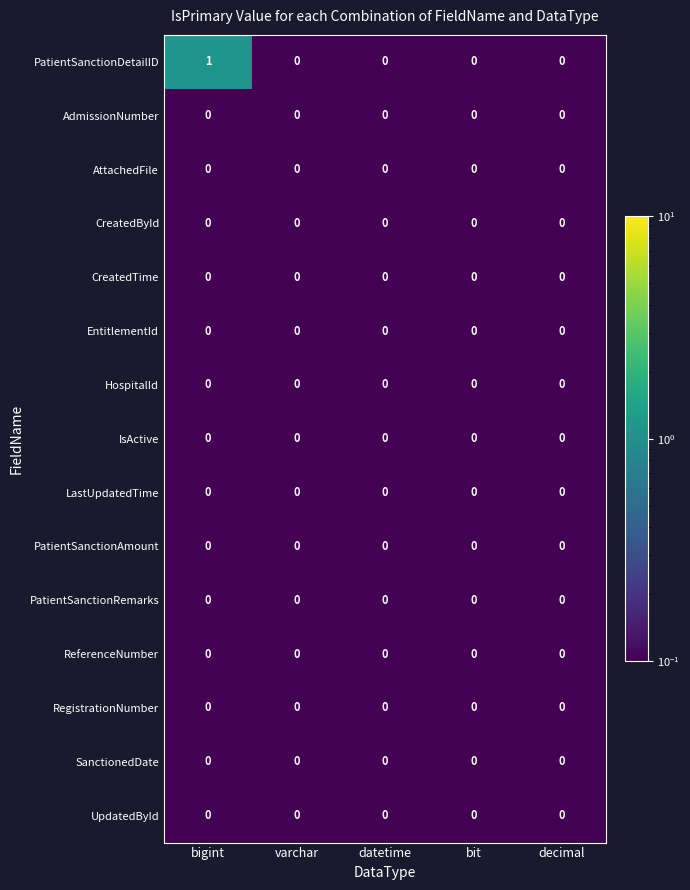

The PatientSanctionRemarks series shows 0 at bigint. True or false?

True